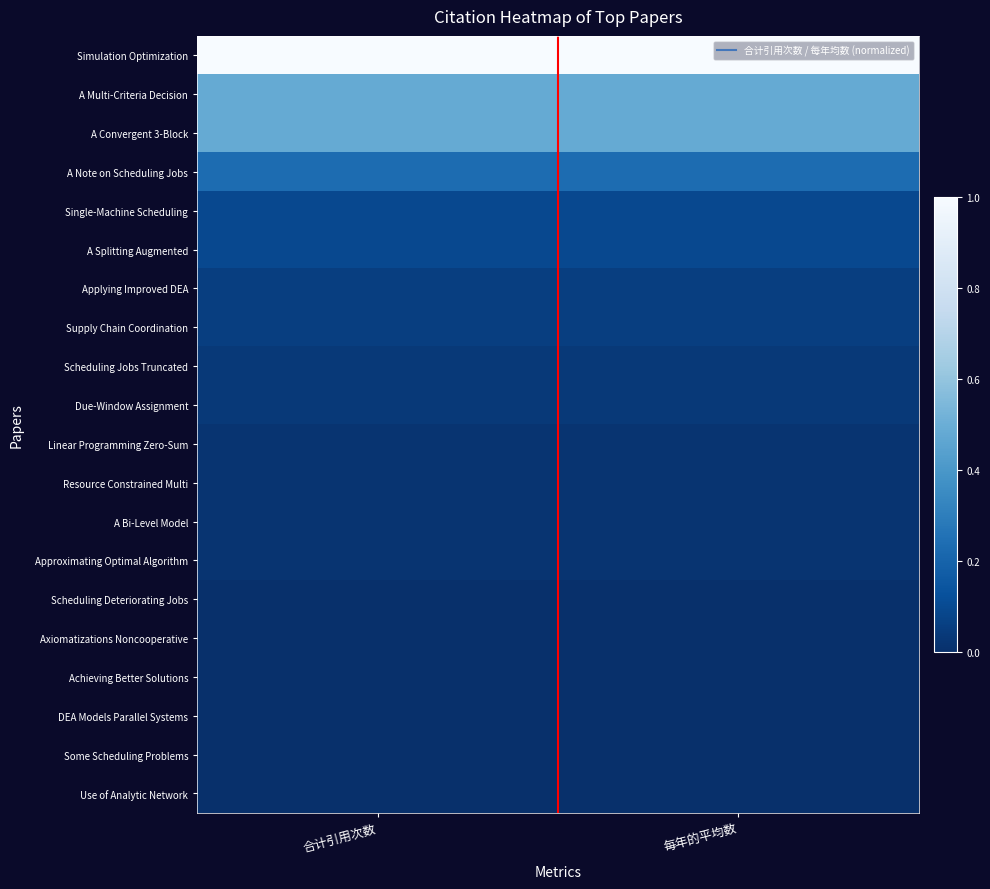

Reading left to right, list all the values displayed in this chart.

Simulation Optimization: 合计引用次数=1.0	每年的平均数=1.0
A Multi-Criteria Decision: 合计引用次数=0.5	每年的平均数=0.5
A Convergent 3-Block: 合计引用次数=0.5	每年的平均数=0.5
A Note on Scheduling Jobs: 合计引用次数=0.2	每年的平均数=0.2
Single-Machine Scheduling: 合计引用次数=0.1	每年的平均数=0.1
A Splitting Augmented: 合计引用次数=0.1	每年的平均数=0.1
Applying Improved DEA: 合计引用次数=0.1	每年的平均数=0.1
Supply Chain Coordination: 合计引用次数=0.1	每年的平均数=0.1
Scheduling Jobs Truncated: 合计引用次数=0.0	每年的平均数=0.0
Due-Window Assignment: 合计引用次数=0.0	每年的平均数=0.0
Linear Programming Zero-Sum: 合计引用次数=0.0	每年的平均数=0.0
Resource Constrained Multi: 合计引用次数=0.0	每年的平均数=0.0
A Bi-Level Model: 合计引用次数=0.0	每年的平均数=0.0
Approximating Optimal Algorithm: 合计引用次数=0.0	每年的平均数=0.0
Scheduling Deteriorating Jobs: 合计引用次数=0.0	每年的平均数=0.0
Axiomatizations Noncooperative: 合计引用次数=0.0	每年的平均数=0.0
Achieving Better Solutions: 合计引用次数=0.0	每年的平均数=0.0
DEA Models Parallel Systems: 合计引用次数=0.0	每年的平均数=0.0
Some Scheduling Problems: 合计引用次数=0.0	每年的平均数=0.0
Use of Analytic Network: 合计引用次数=0.0	每年的平均数=0.0